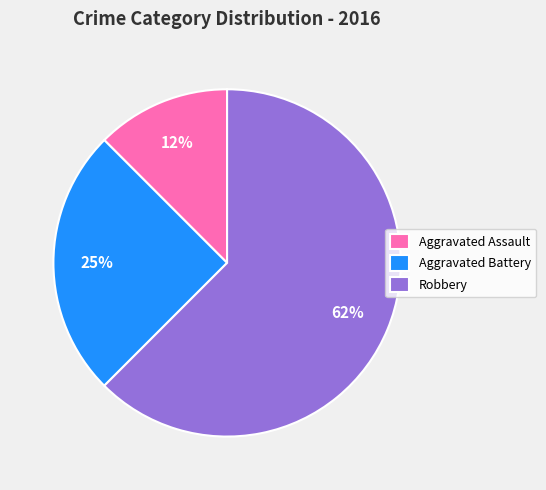

To the nearest percent, what is the average slice percentage?

33%